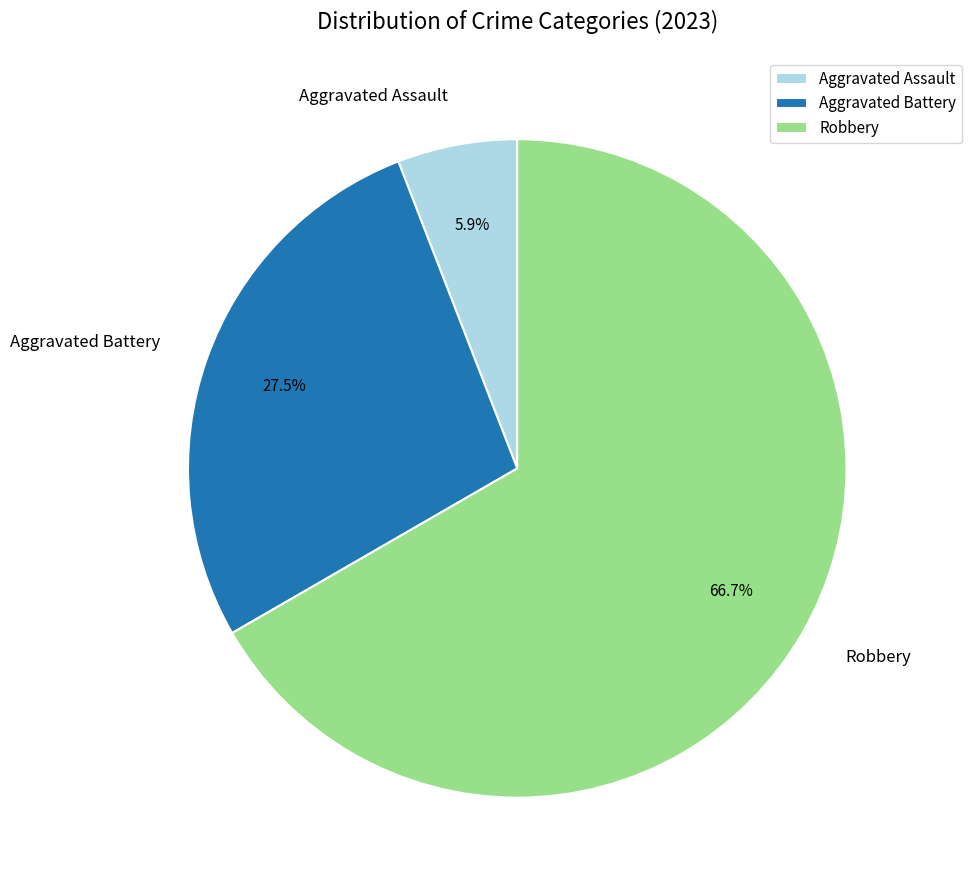

Which slice represents more than half of the pie?

Robbery